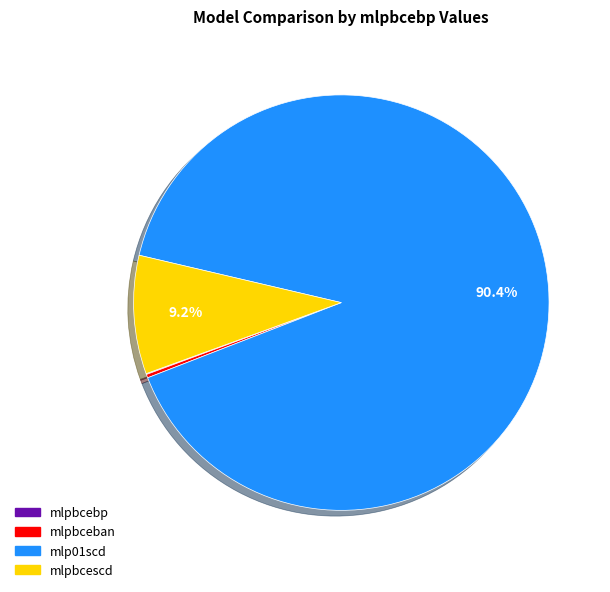

To the nearest percent, what is the average slice percentage?

25%